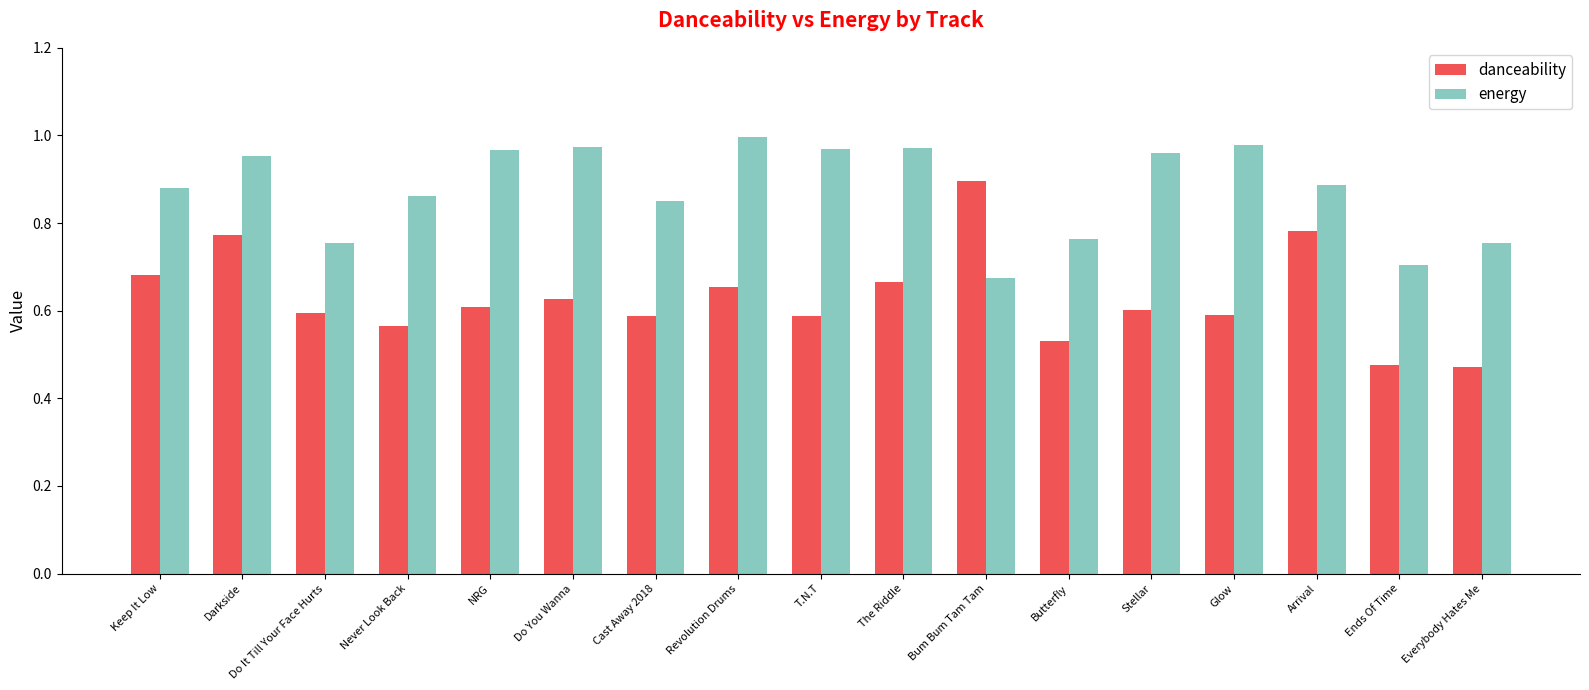

Are the bars horizontal?

No